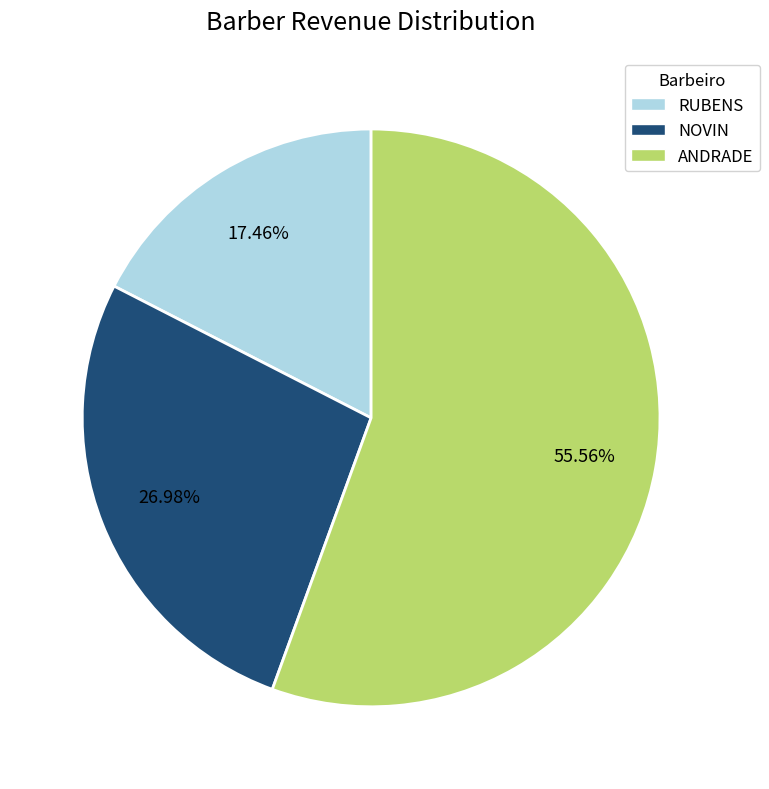

What is the largest slice in the pie chart?

ANDRADE